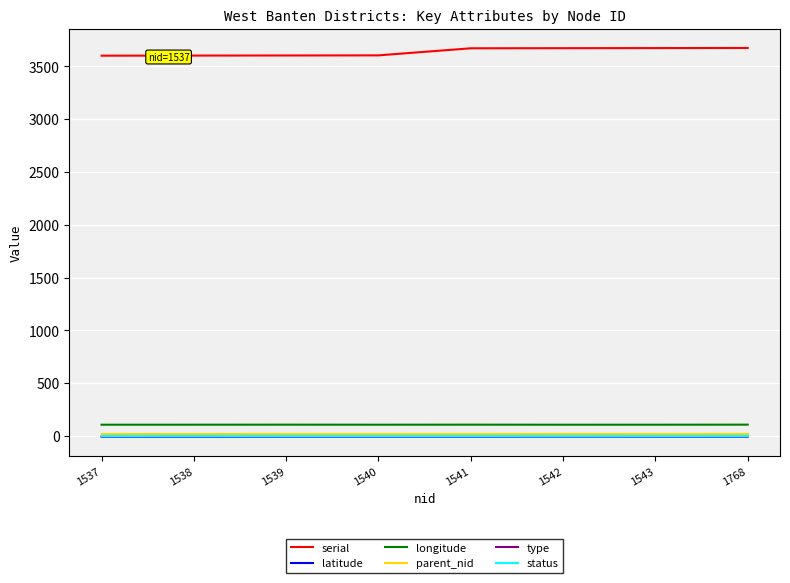

The serial series shows 4852.3 at 1540. True or false?

False